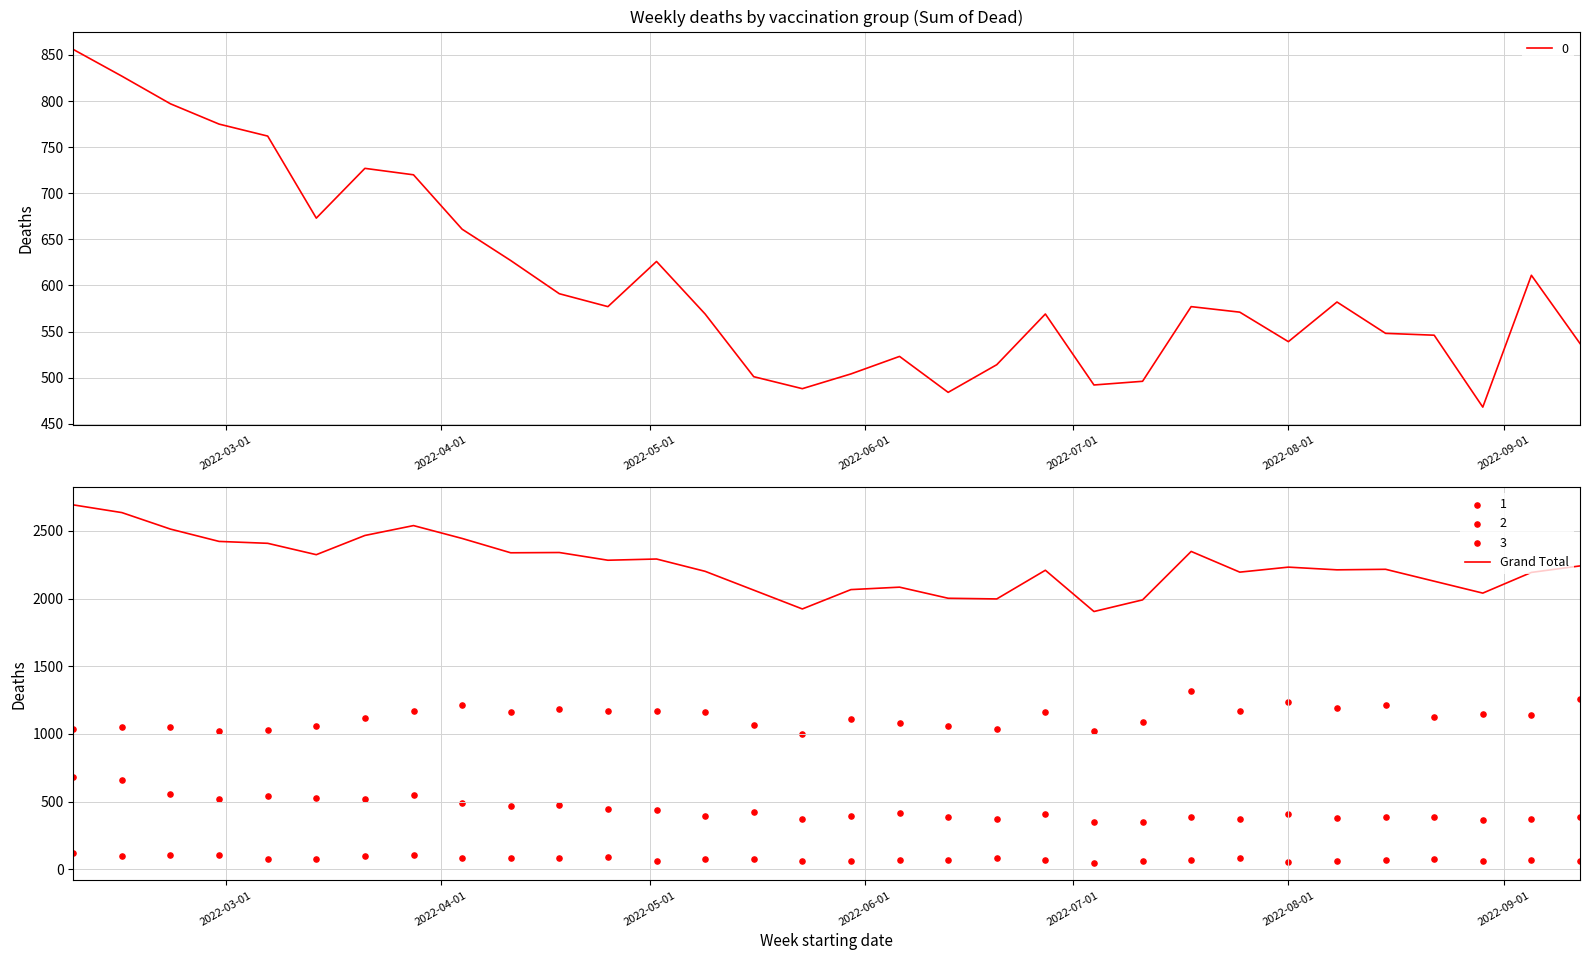

What is the highest value of the Grand Total series?

2692